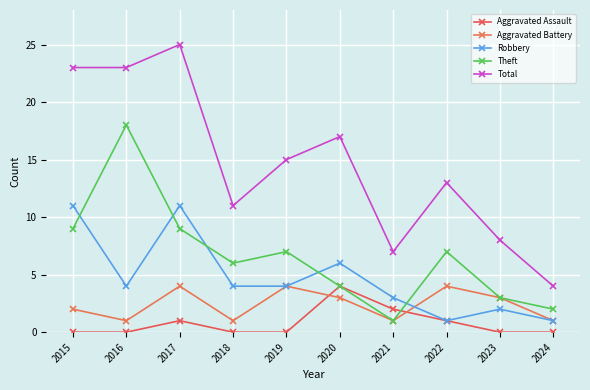

True or false: Theft has more than 2 interior local peaks.

True